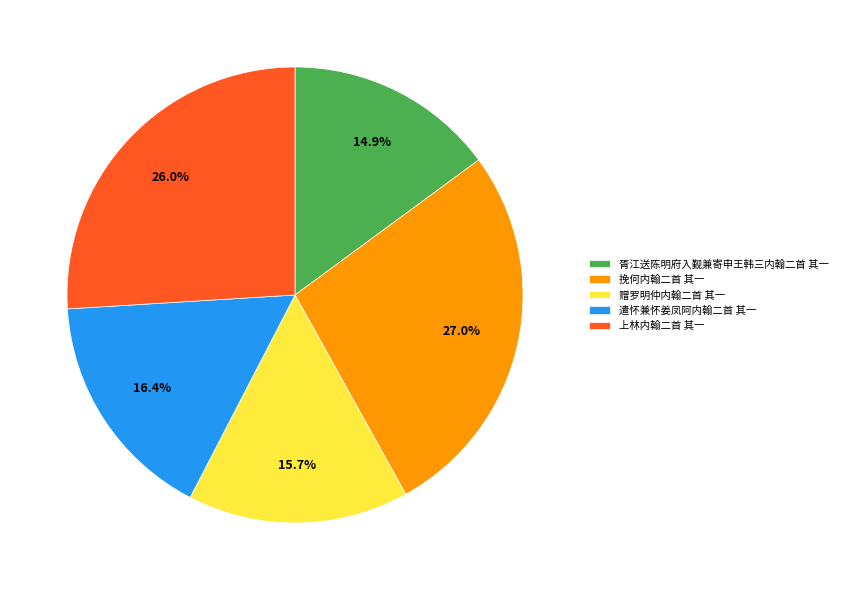

To the nearest percent, what percentage of the pie is 挽何内翰二首 其一?

27%